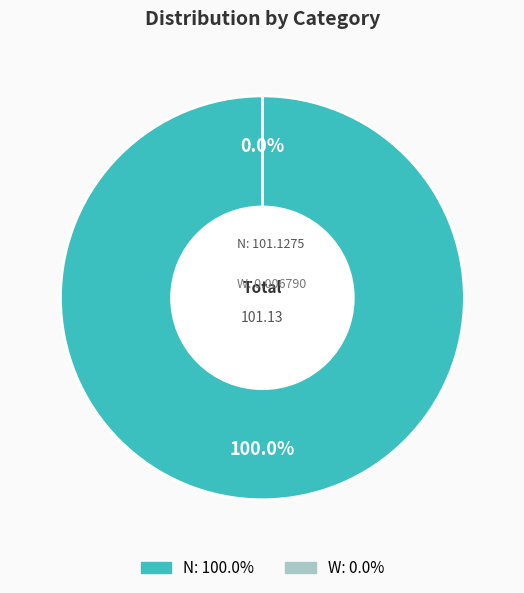

True or false: N accounts for 100% of the total.

True